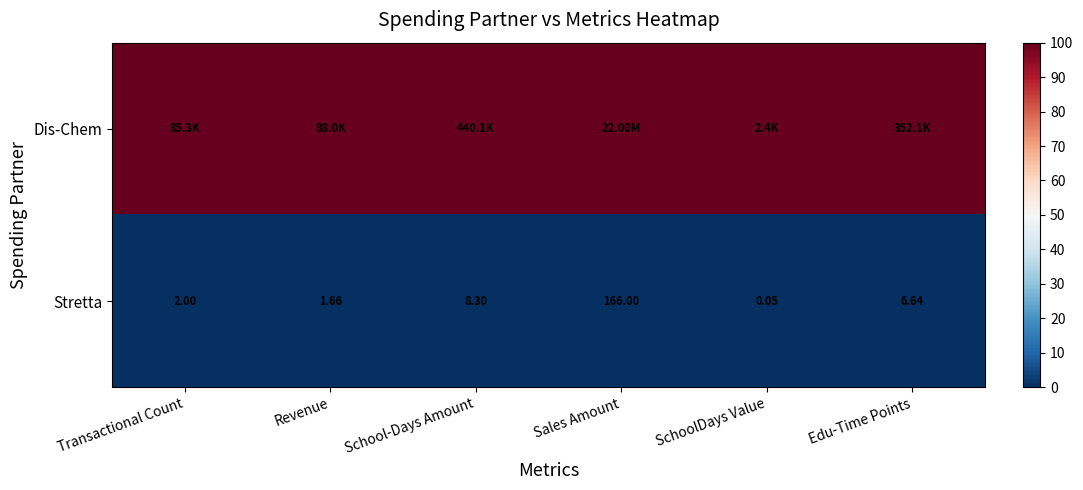

Where does the Stretta series first go above 6?

School-Days Amount